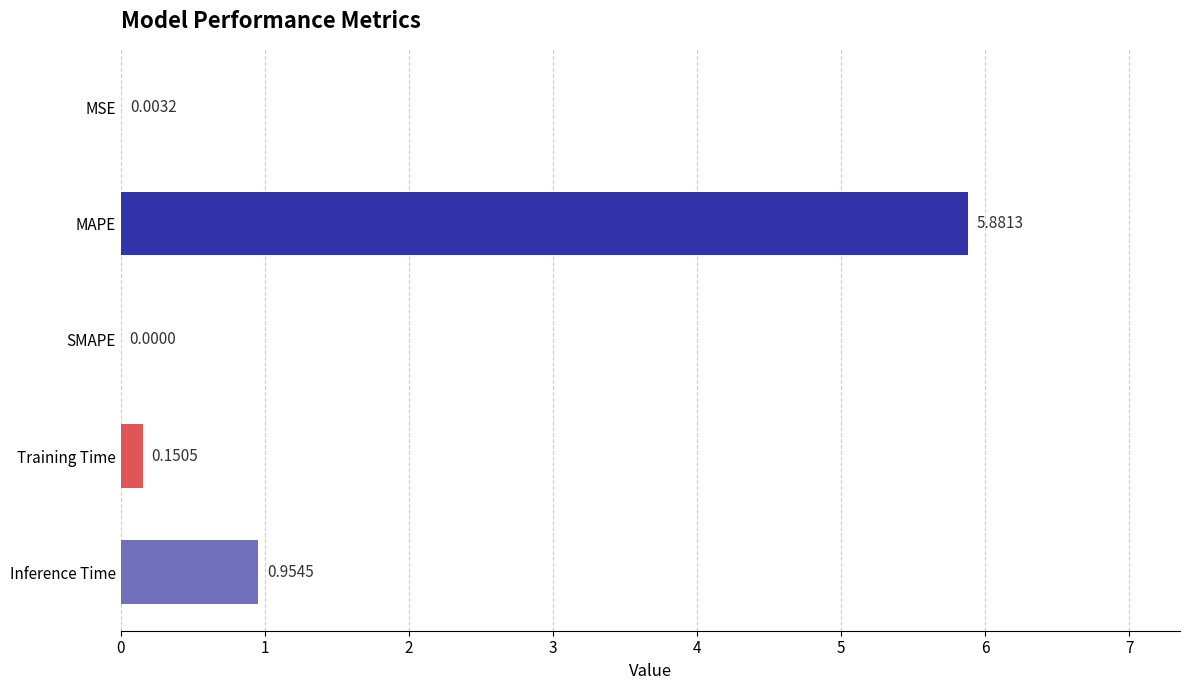

How many data points are above 0?

4